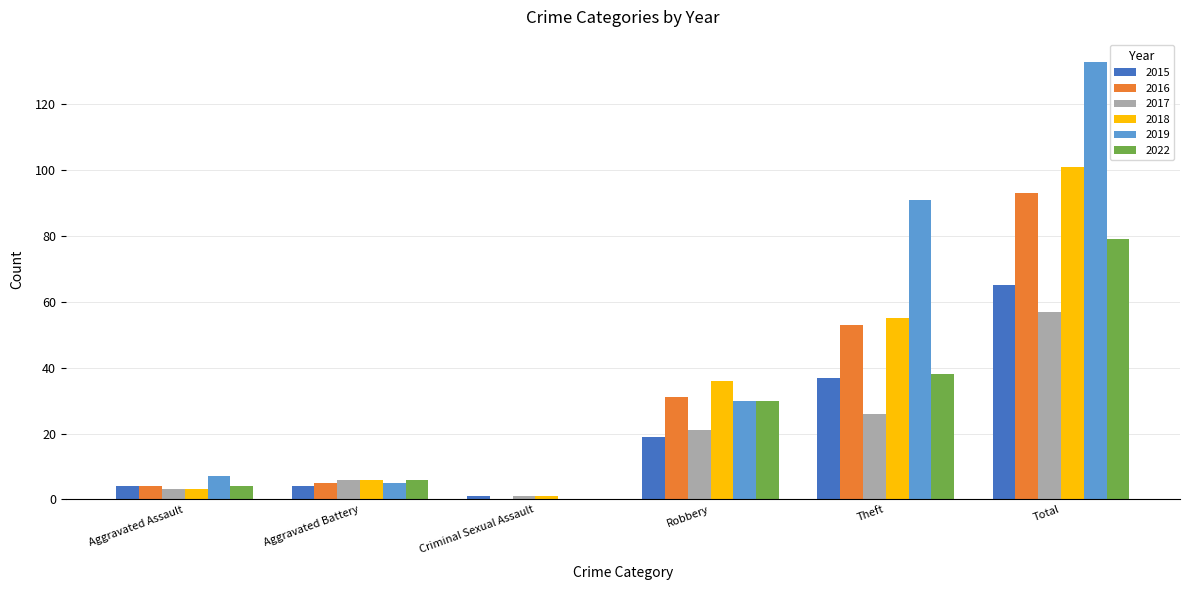

Read the 2018 value at Aggravated Assault.

3